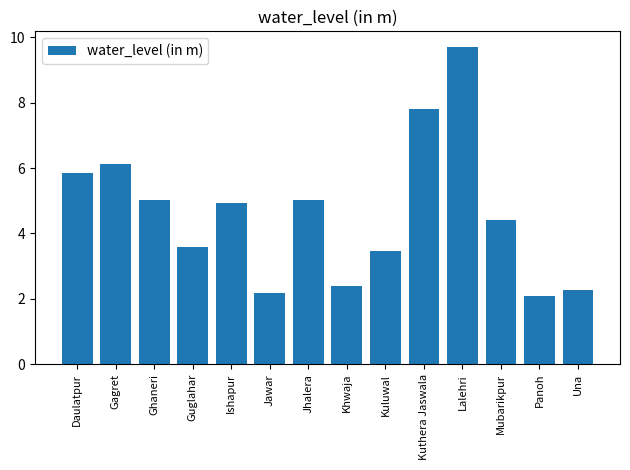

What is the difference between the values at Khwaja and Gagret?

3.8